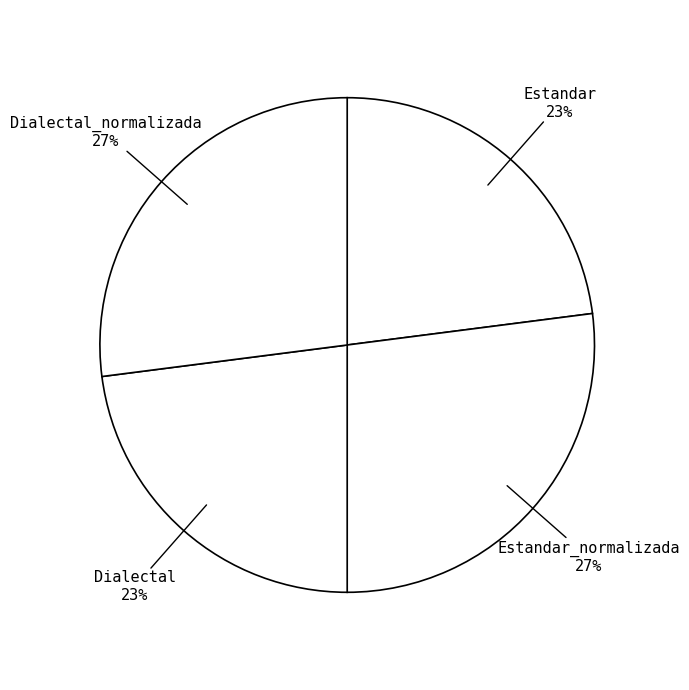

Which has a higher value, Estandar or Estandar_normalizada?

Estandar_normalizada